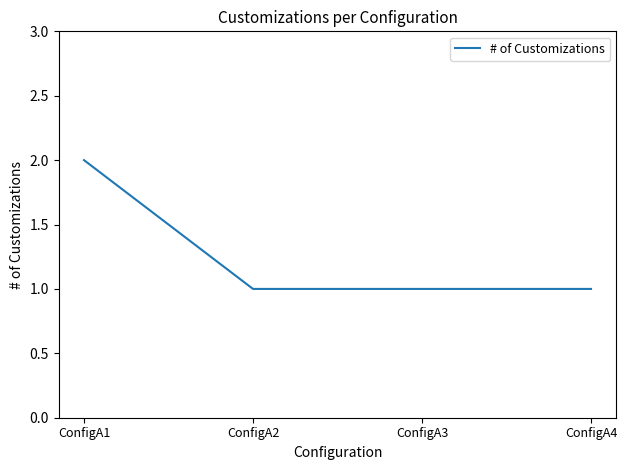

Does the chart display data point markers on the line(s)?

No